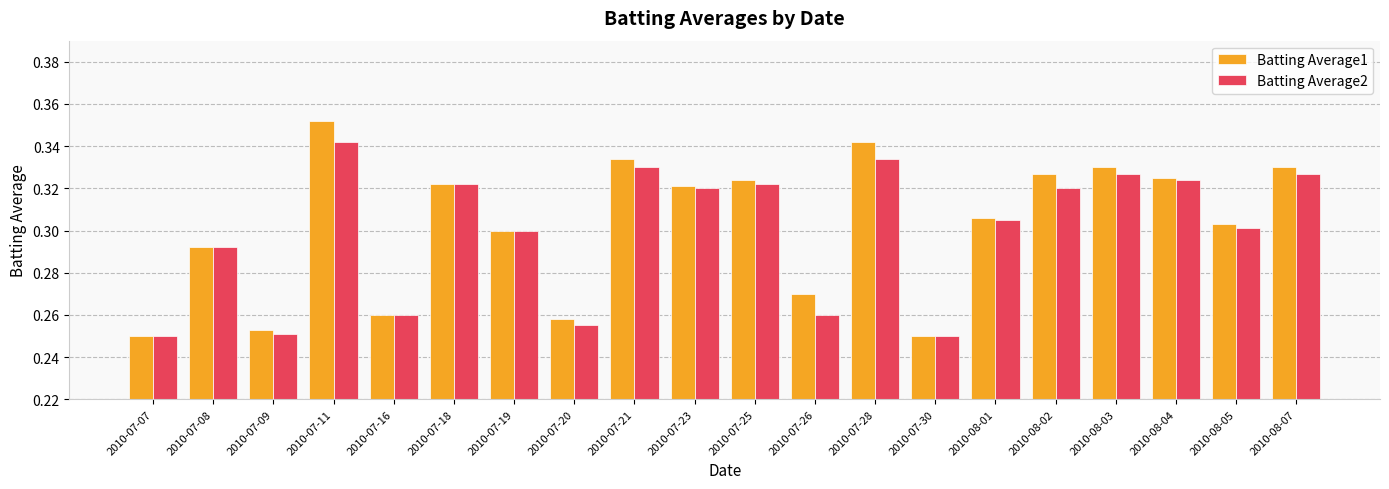

The Batting Average2 series shows 0.6 at 2010-08-02. True or false?

False